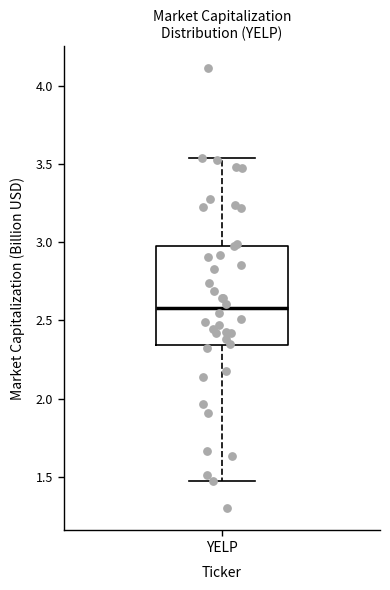

Transcribe this box plot: give where the median line is, the range the box spans, and where the two whiskers end, as read against the y-axis. The values are not printed on the chart, so give them approximately, as read against the axis.

median 2.60, box 2.35 to 3.00, whiskers 1.45 to 3.55